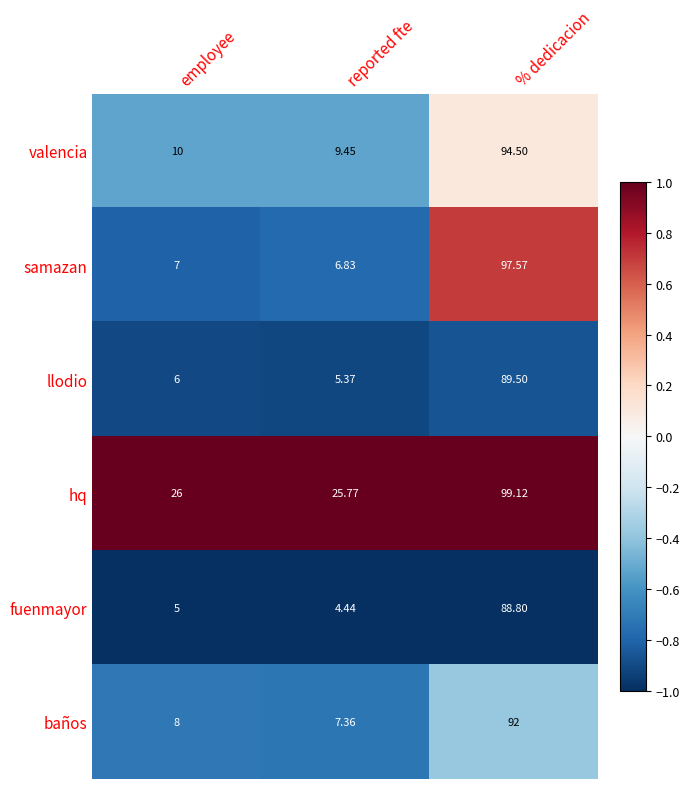

At which category is the sum across all series the highest?

% dedicacion